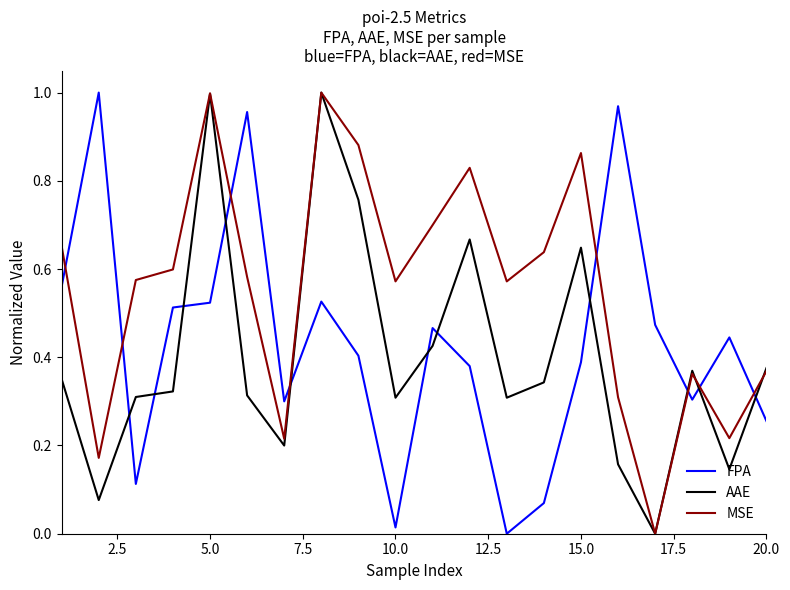

Does the chart display data point markers on the line(s)?

No